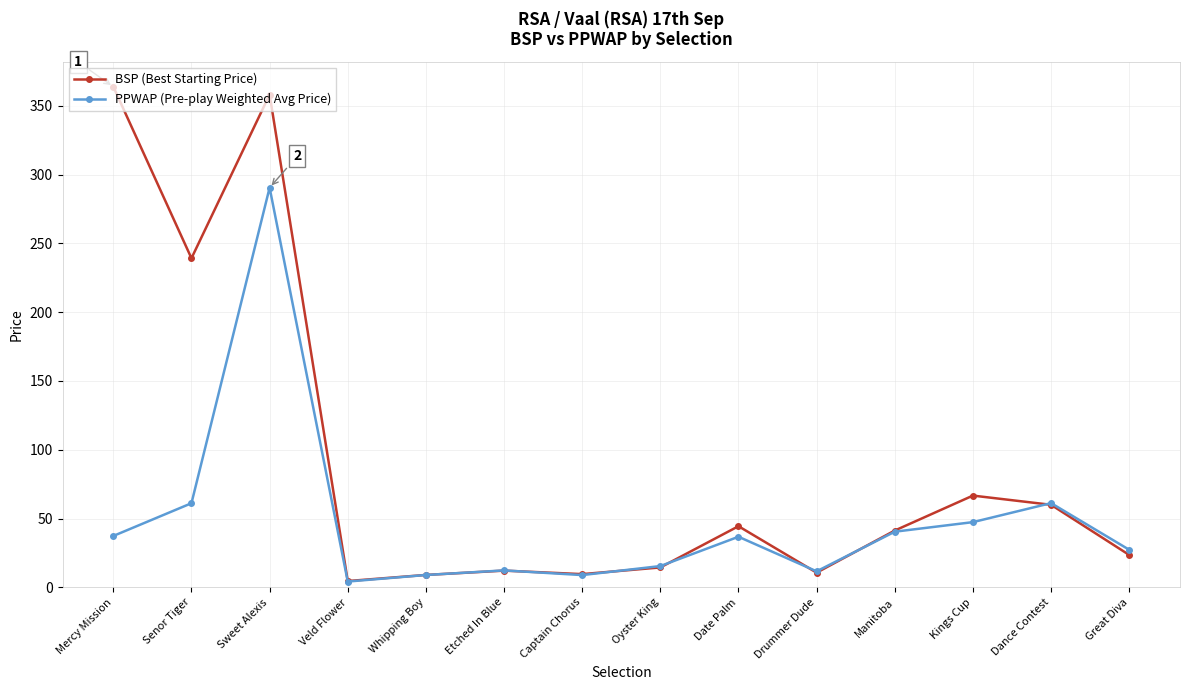

How many distinct data groups are displayed?

2